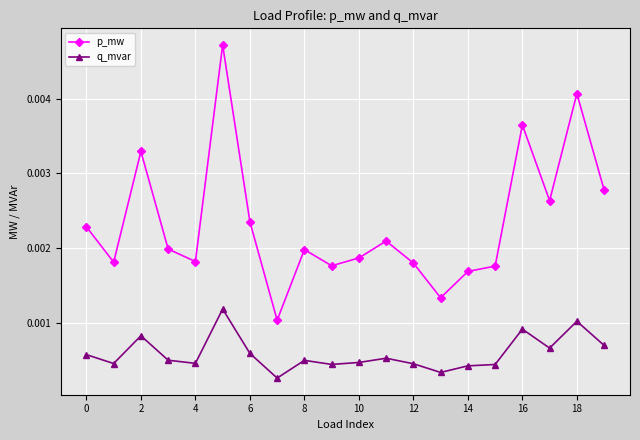

List the series in order of their peak value, lowest first.

q_mvar, p_mw